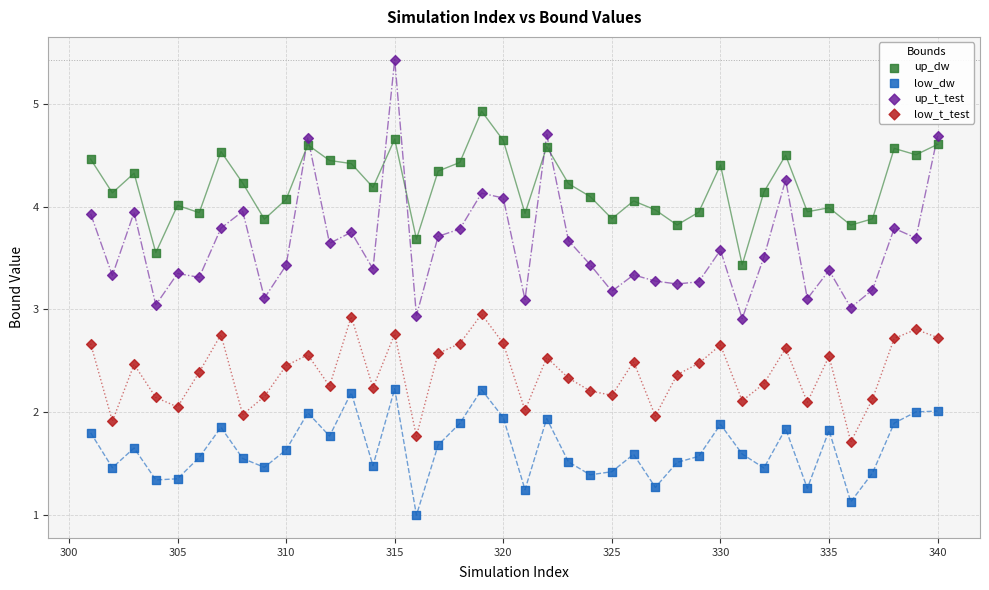

Which series has the largest Y range (max minus min)?

up_t_test